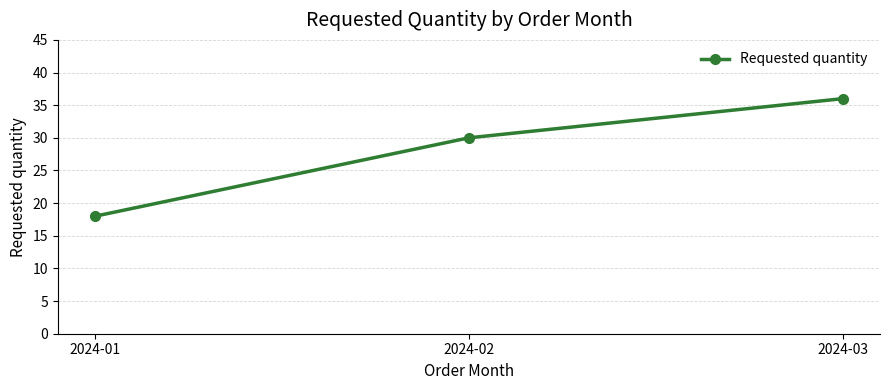

True or false: the data shows 40 at 2024-02.

False